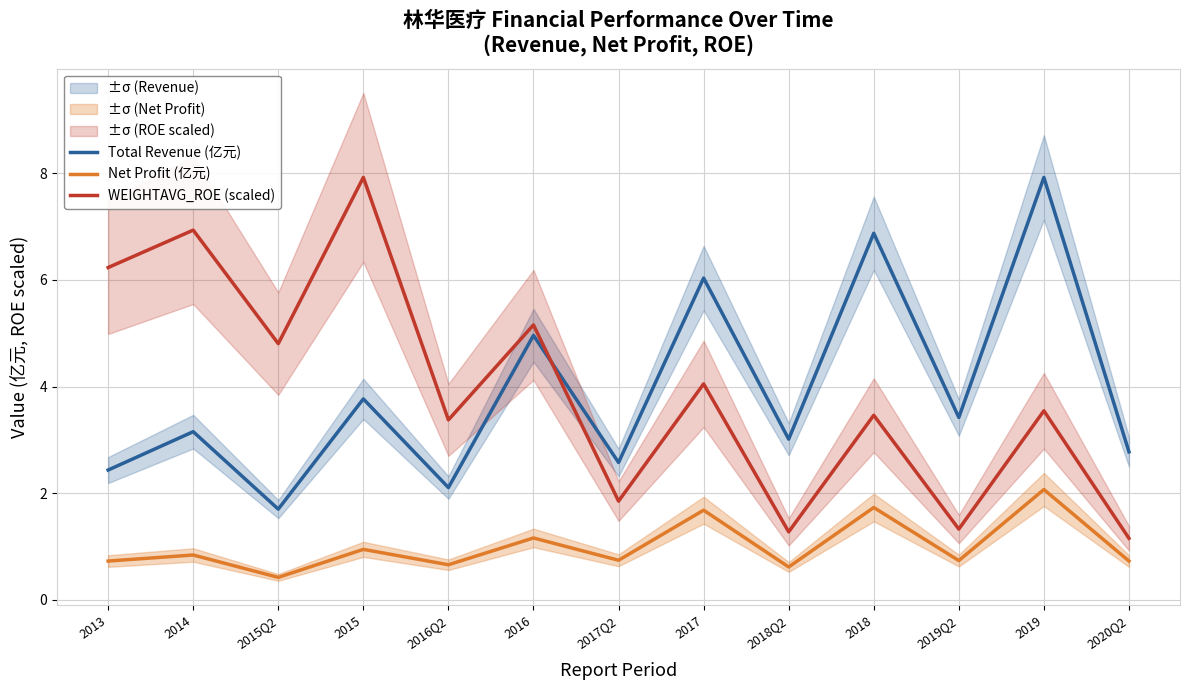

True or false: Net Profit (亿元) and WEIGHTAVG_ROE (scaled) intersect in this chart.

False